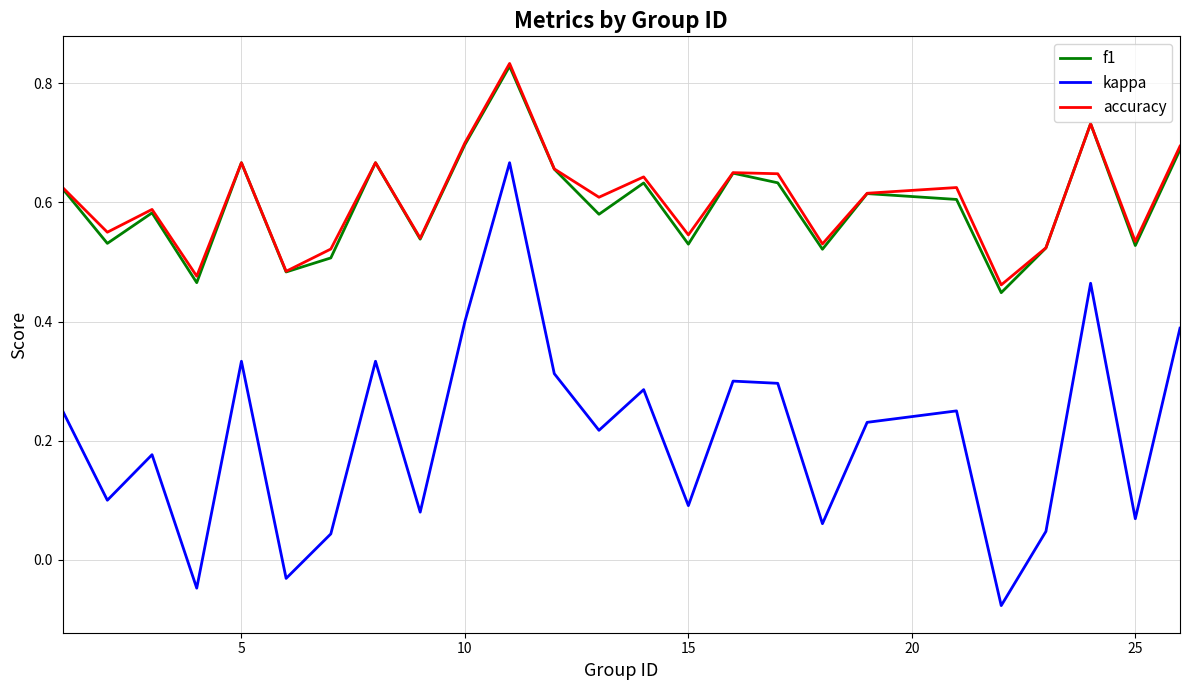

True or false: f1 and kappa intersect in this chart.

False